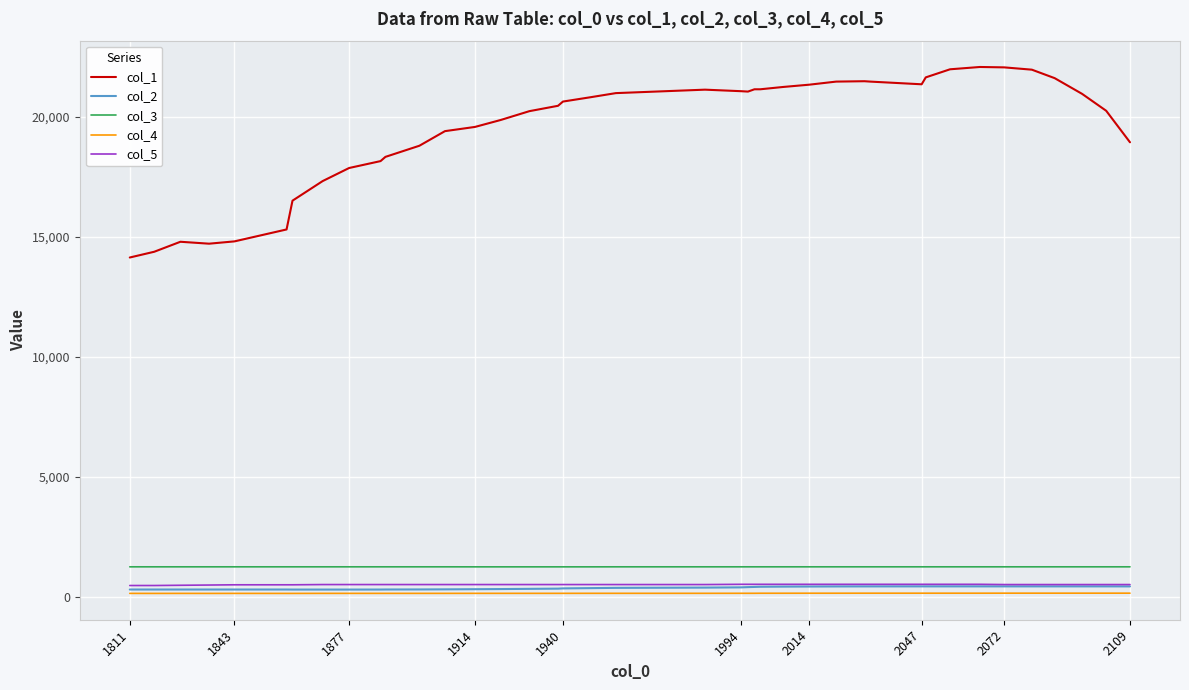

What is the greatest value displayed?

22090